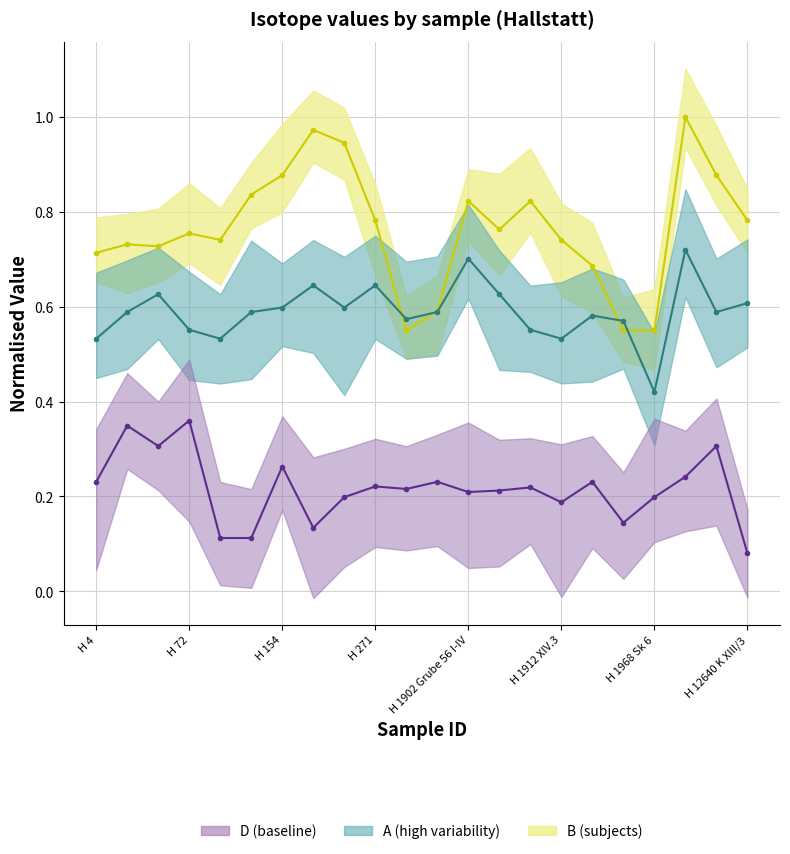

What is the average value of the D series?

0.2